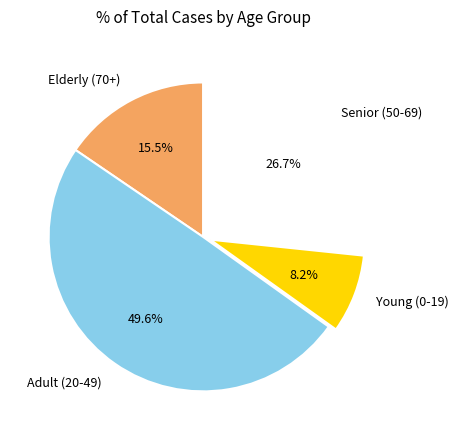

To the nearest percent, what is the average slice percentage?

25%